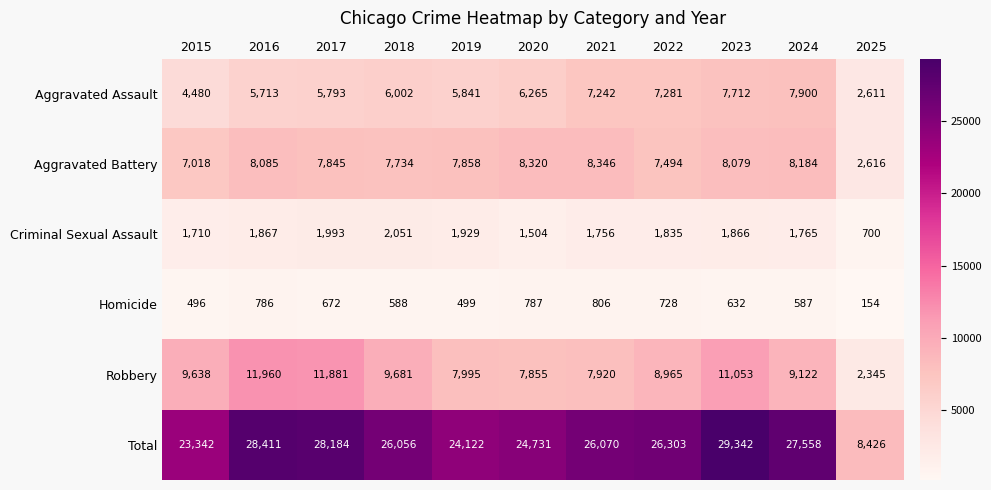

At which label is Criminal Sexual Assault closest to 1375?

2020